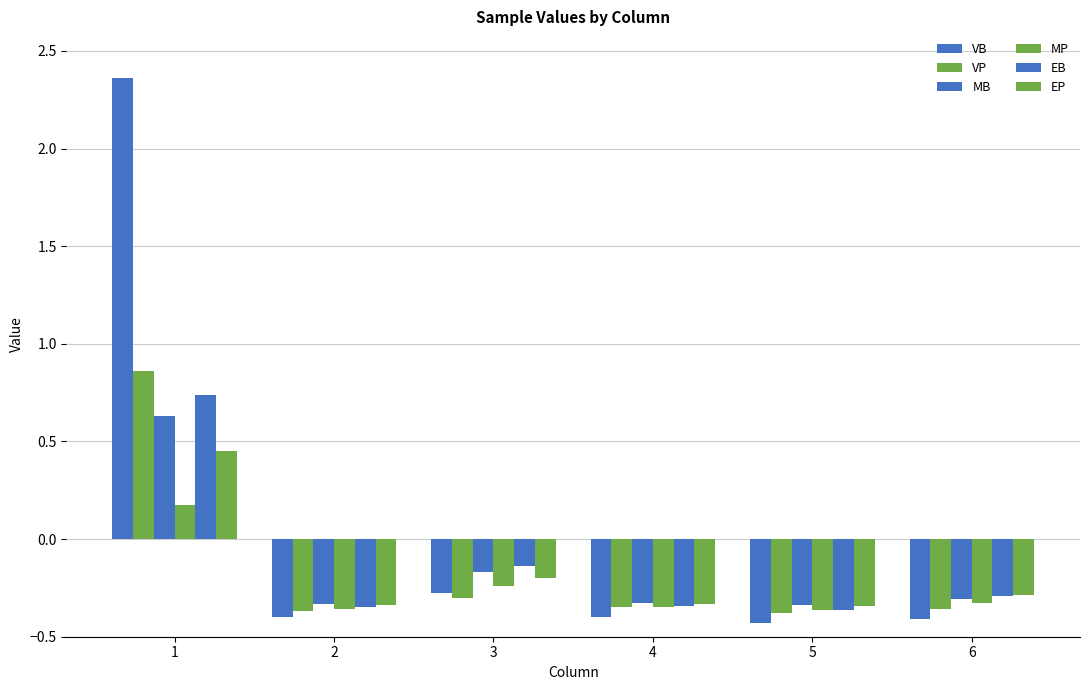

Are the bars horizontal?

No